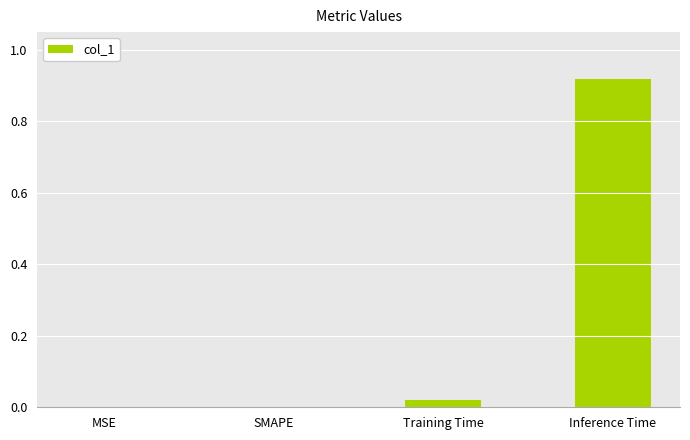

Does the chart contain stacked bars?

No